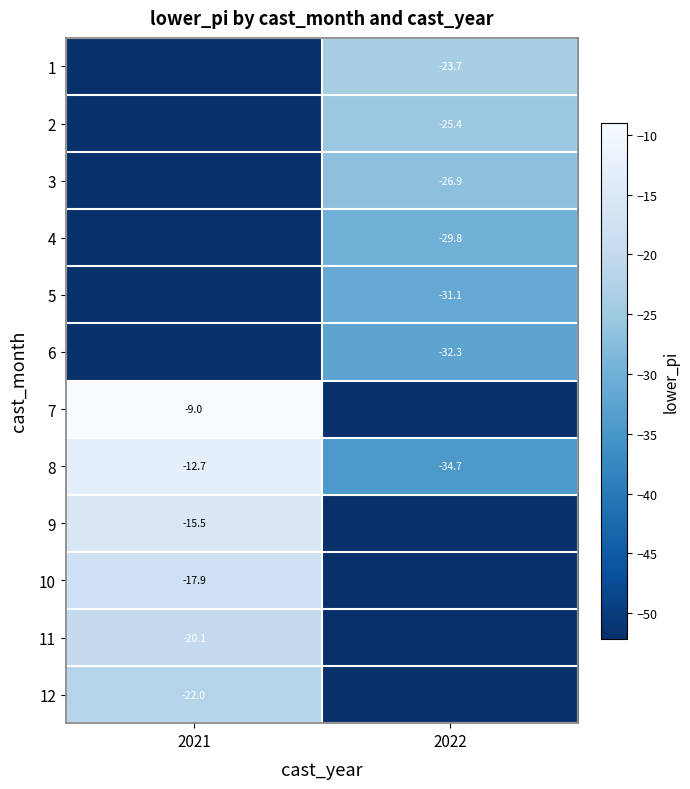

Is the value of 5 at 2022 greater than the value of 9 at 2021?

No